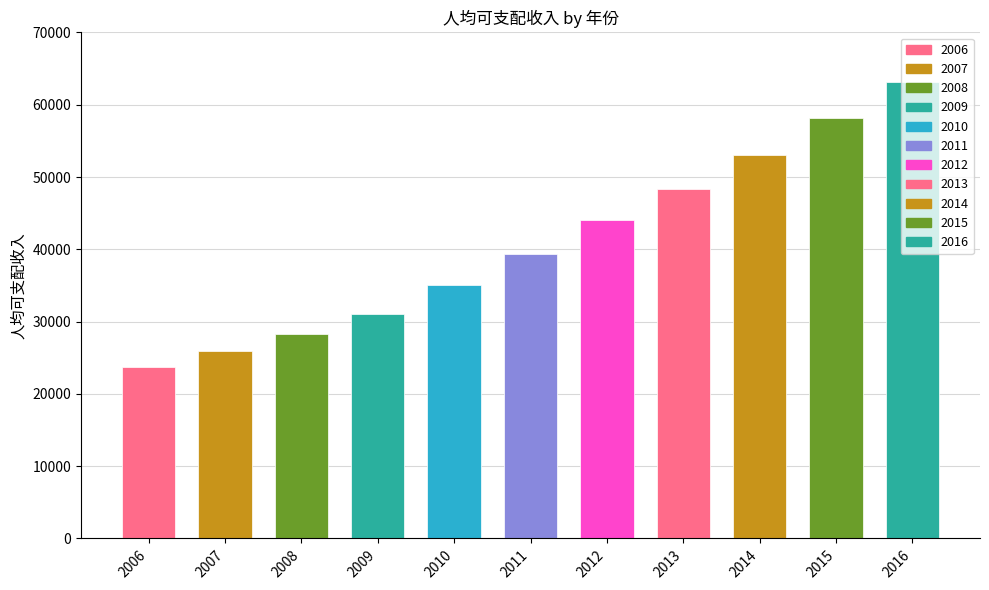

Reading right to left, list all the values displayed in this chart.

63096	58180	53068	48361	44044	39371	35021	31037	28338	25996	23775